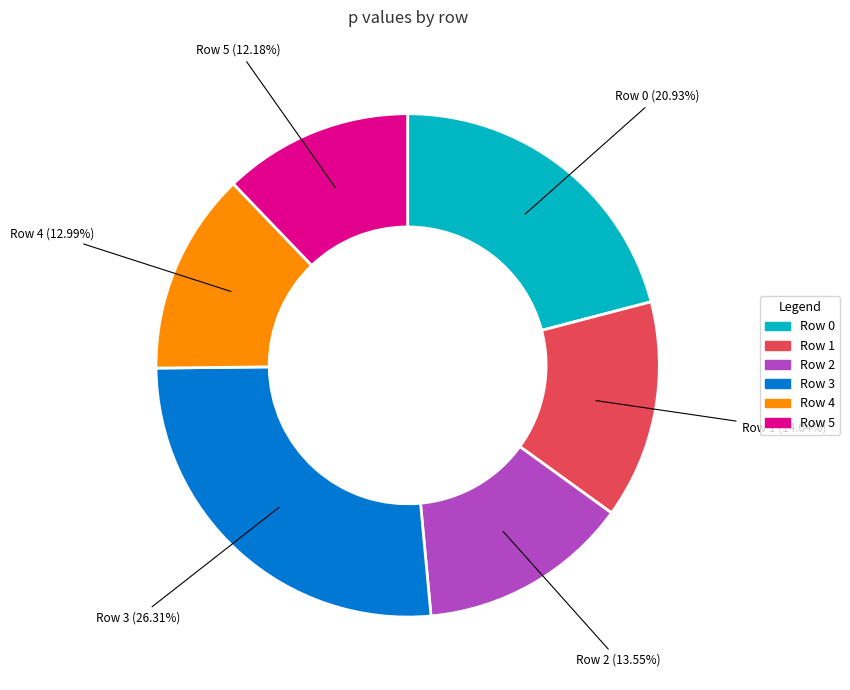

To the nearest percent, what is the average slice percentage?

17%